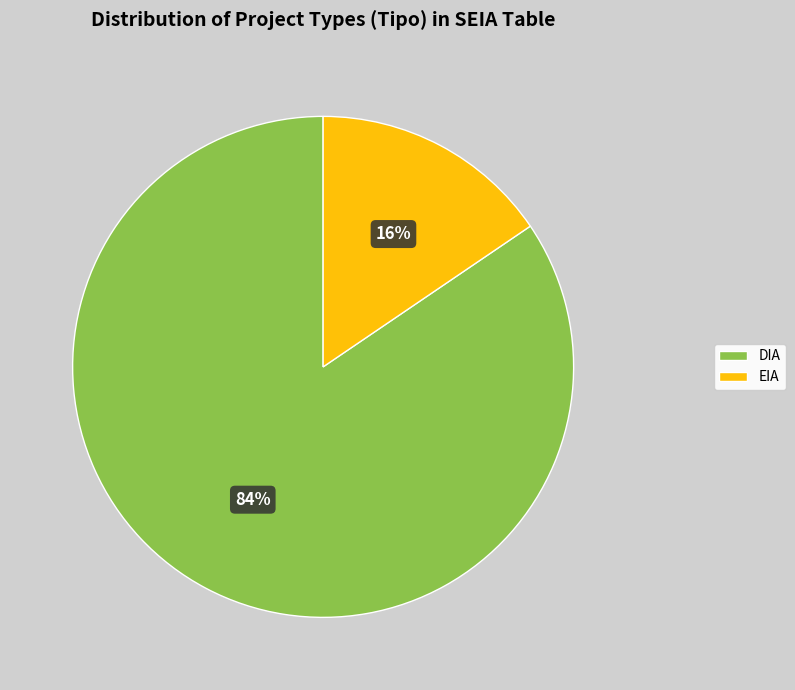

To the nearest percent, what portion does DIA represent?

84%